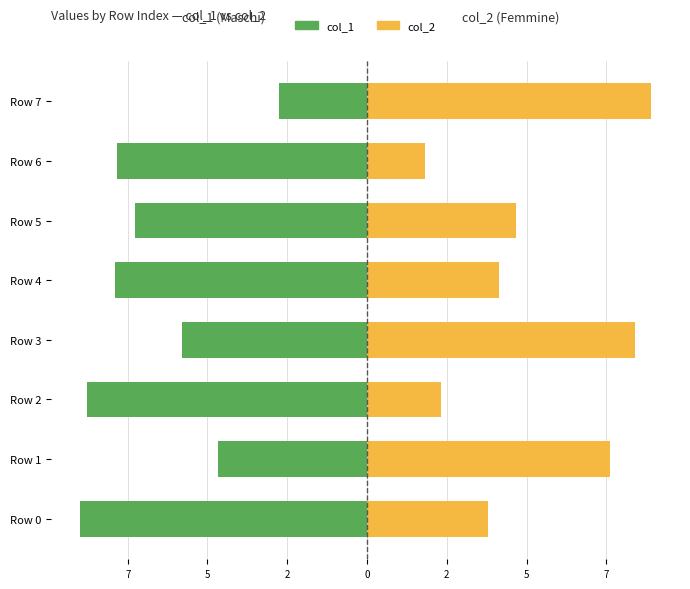

Does the chart contain stacked bars?

No